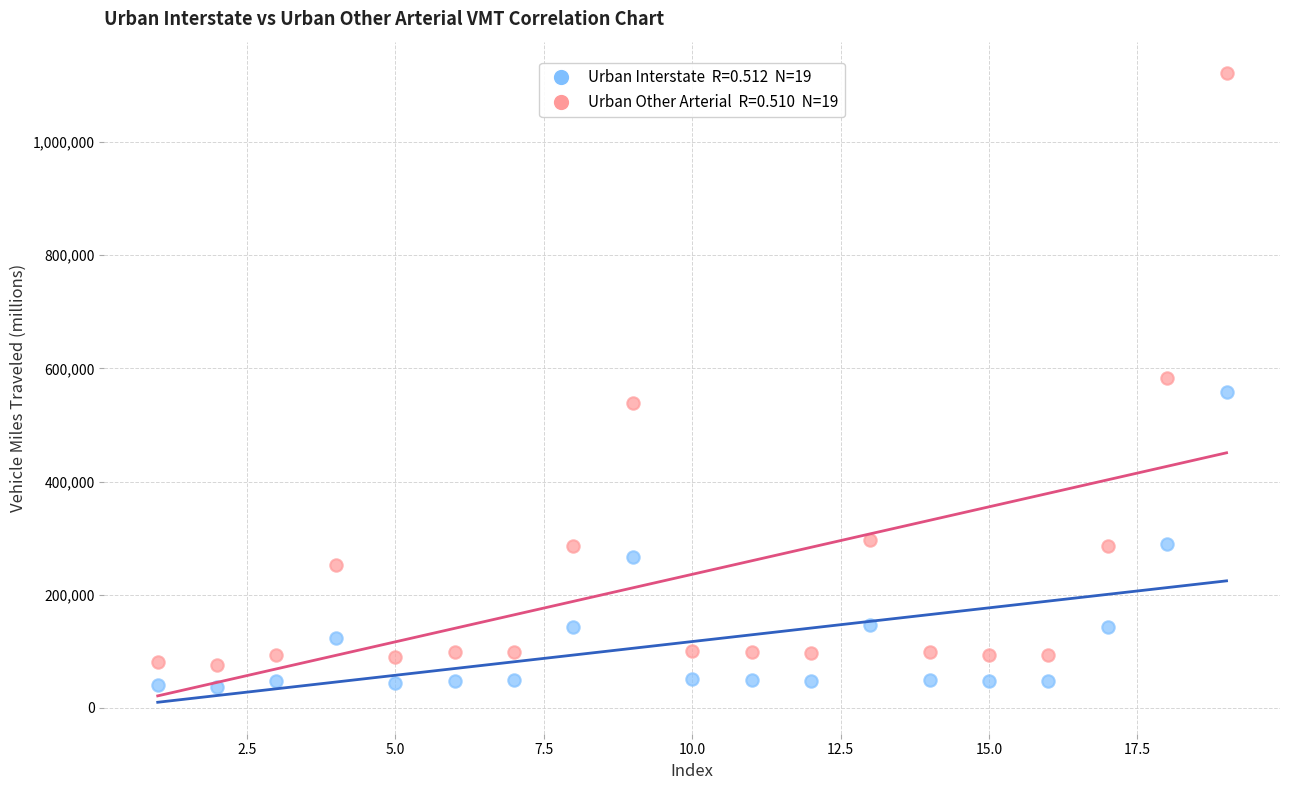

Across all data points, what is the range of X values (max minus min)?

18